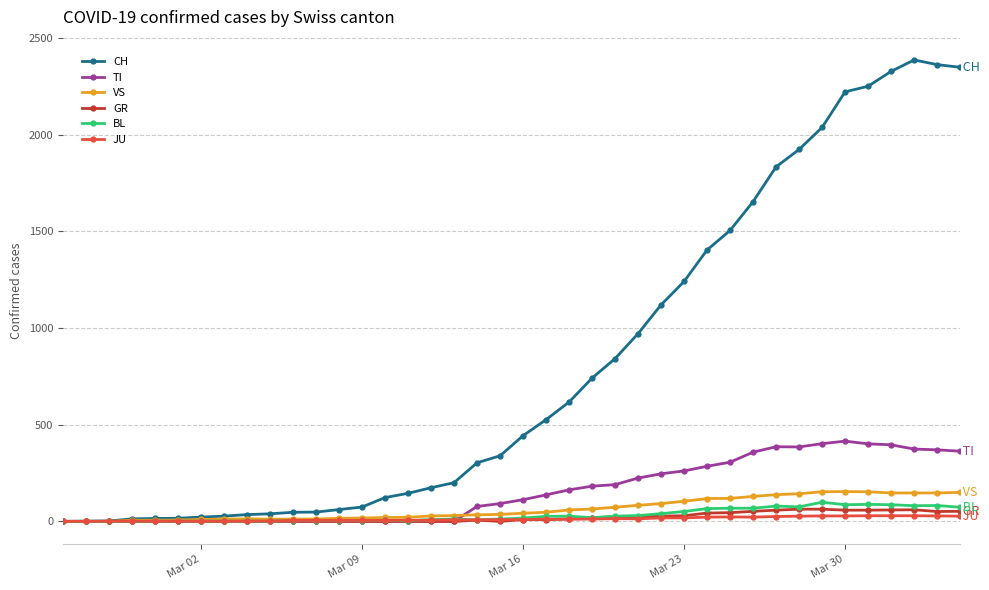

How many values in the JU series are below 9?

19